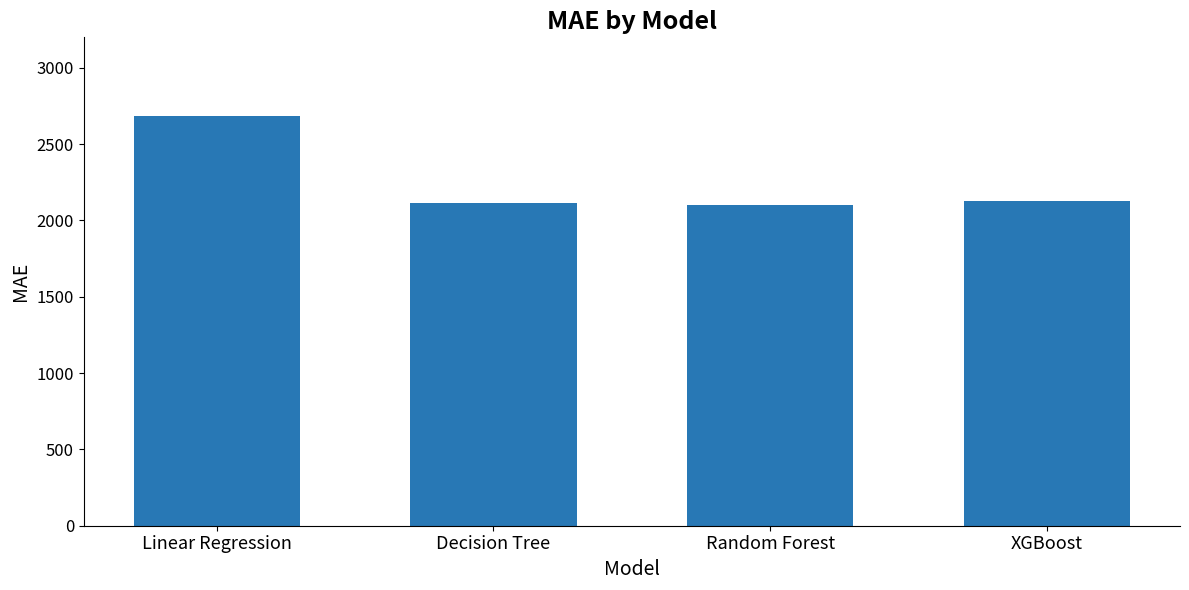

At which category does the chart reach its peak across all series?

Linear Regression